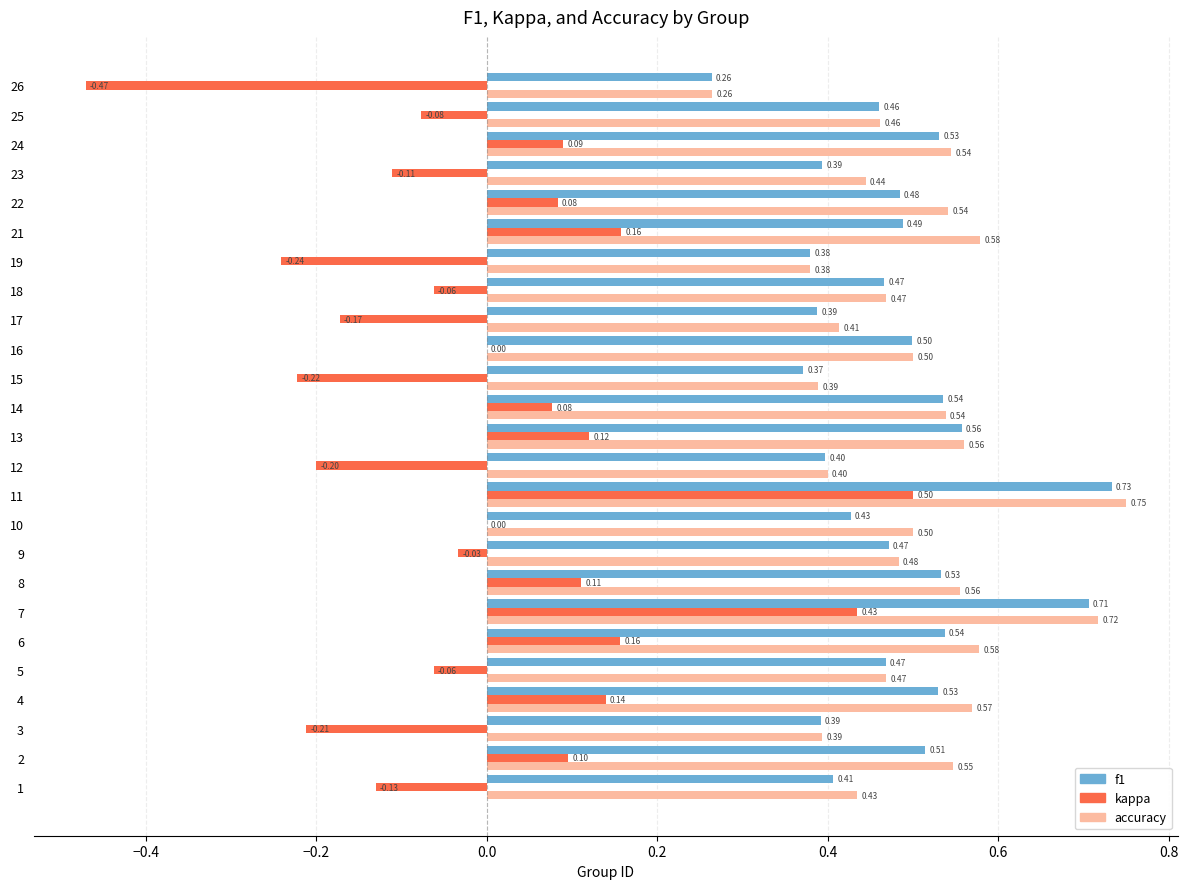

What is the sum of all accuracy values?

12.5